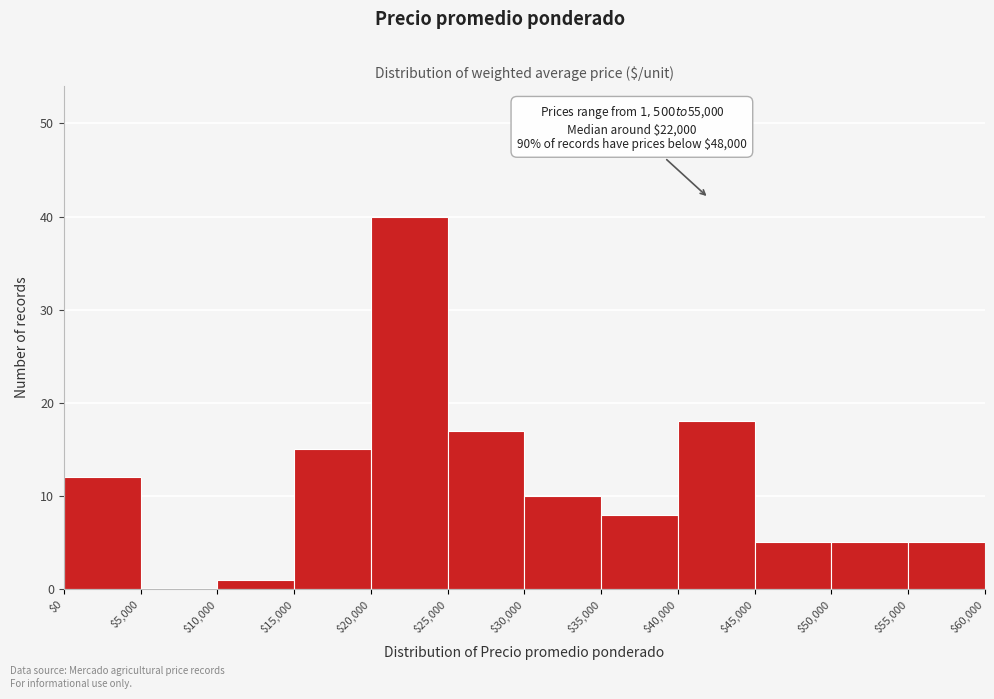

Which range on the x-axis has the tallest bar?

$20,000 to $25,000